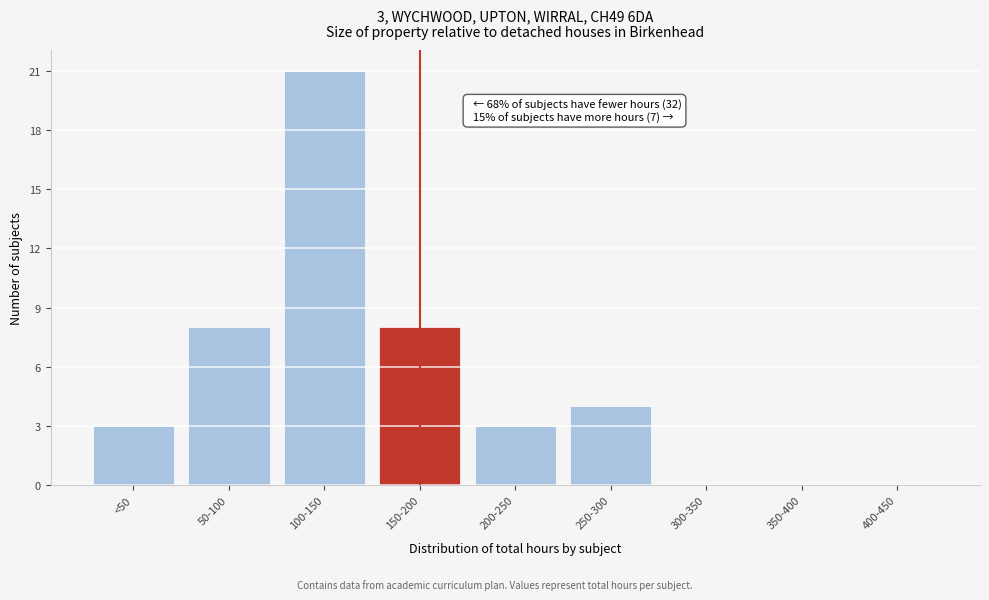

Reading right to left, what are all the values shown in this chart?

400-450=0	350-400=0	300-350=0	250-300=4	200-250=3	150-200=8	100-150=21	50-100=8	<50=3